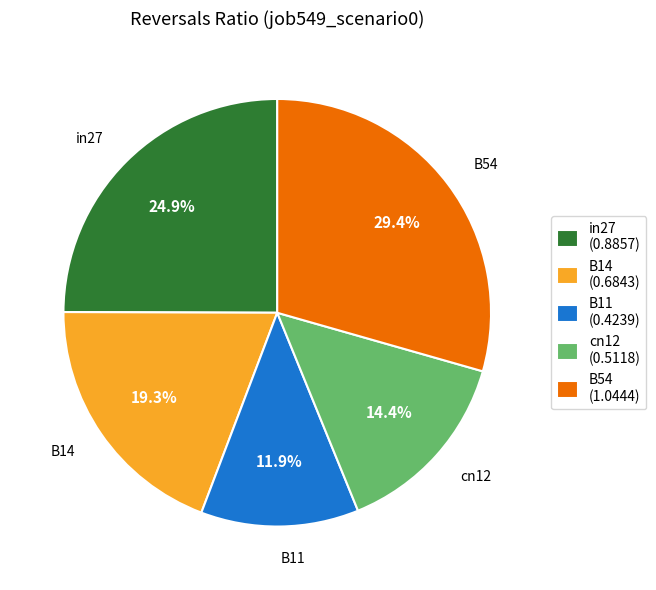

Between B54 and in27, which is larger?

B54